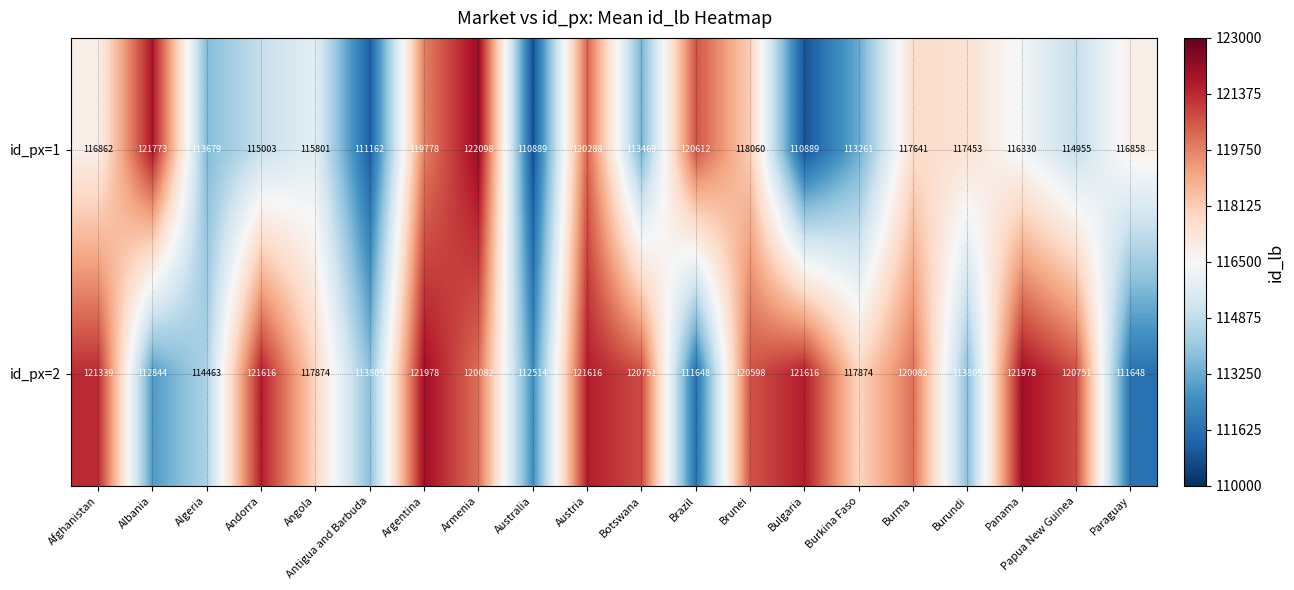

What is the maximum value for id_px=1?

122098